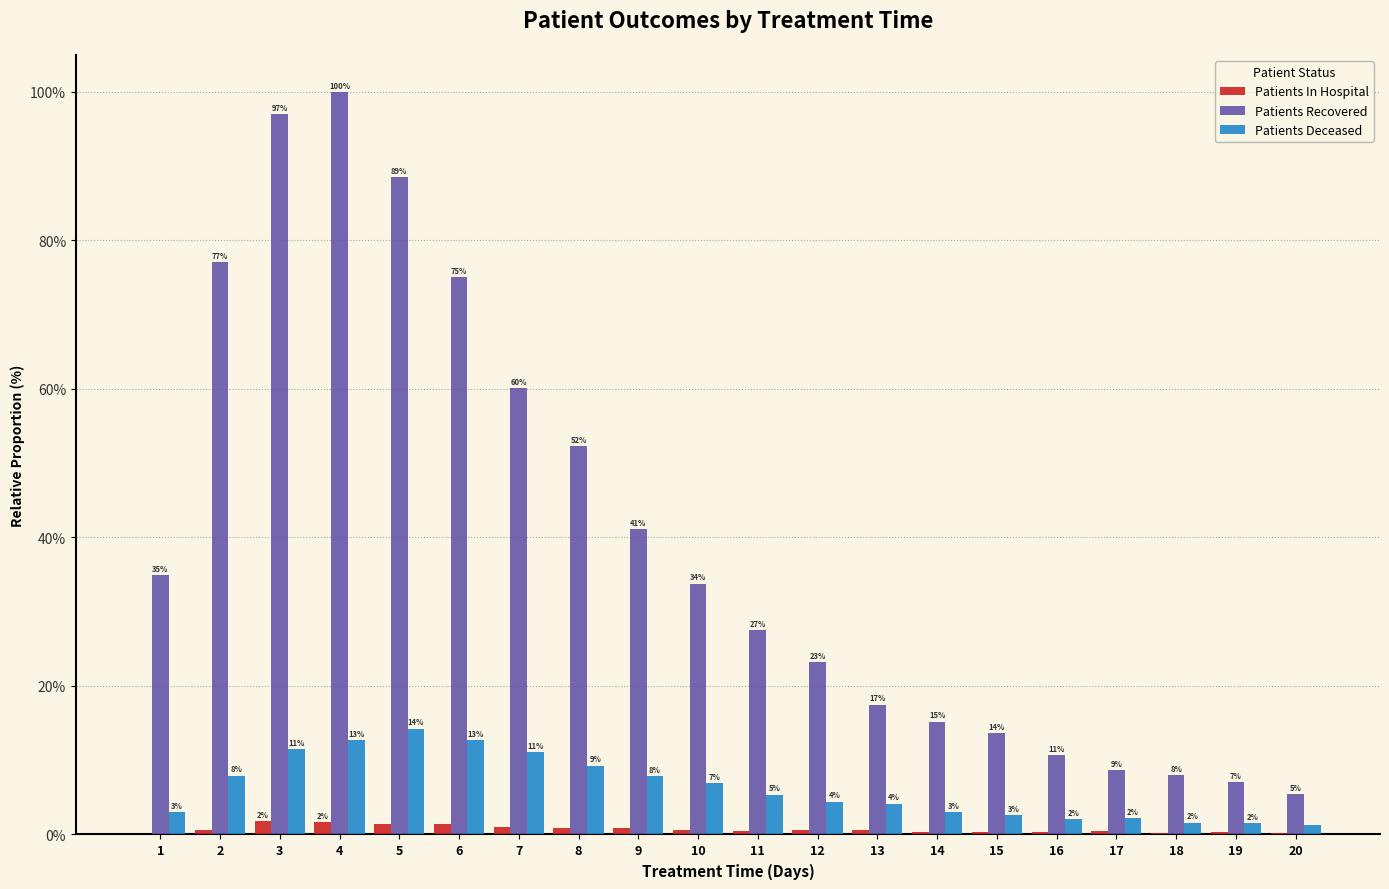

Between 9 and 17, which series saw the biggest shift?

Patients Recovered